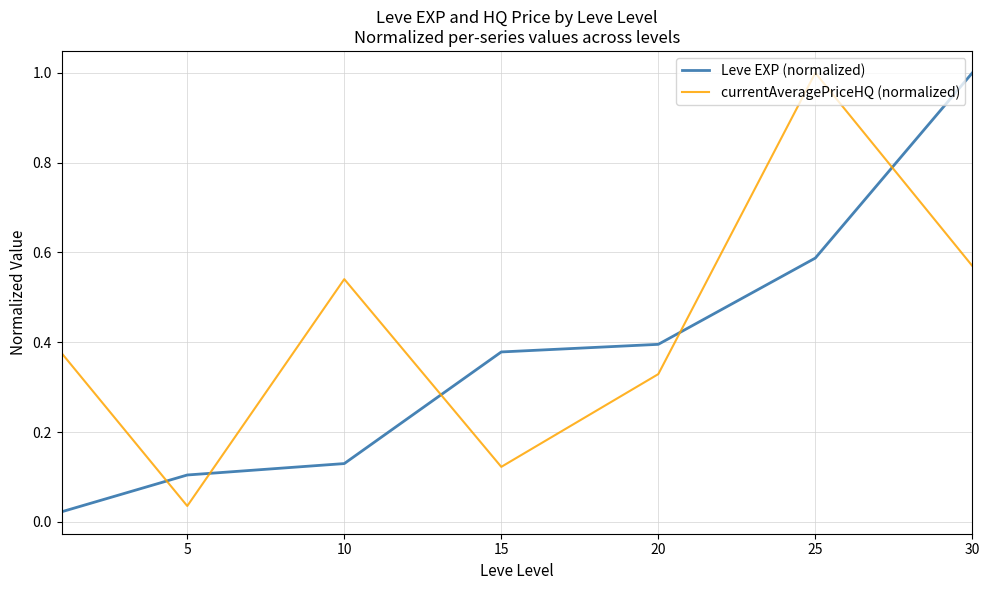

What is the maximum value for Leve EXP (normalized)?

1.0